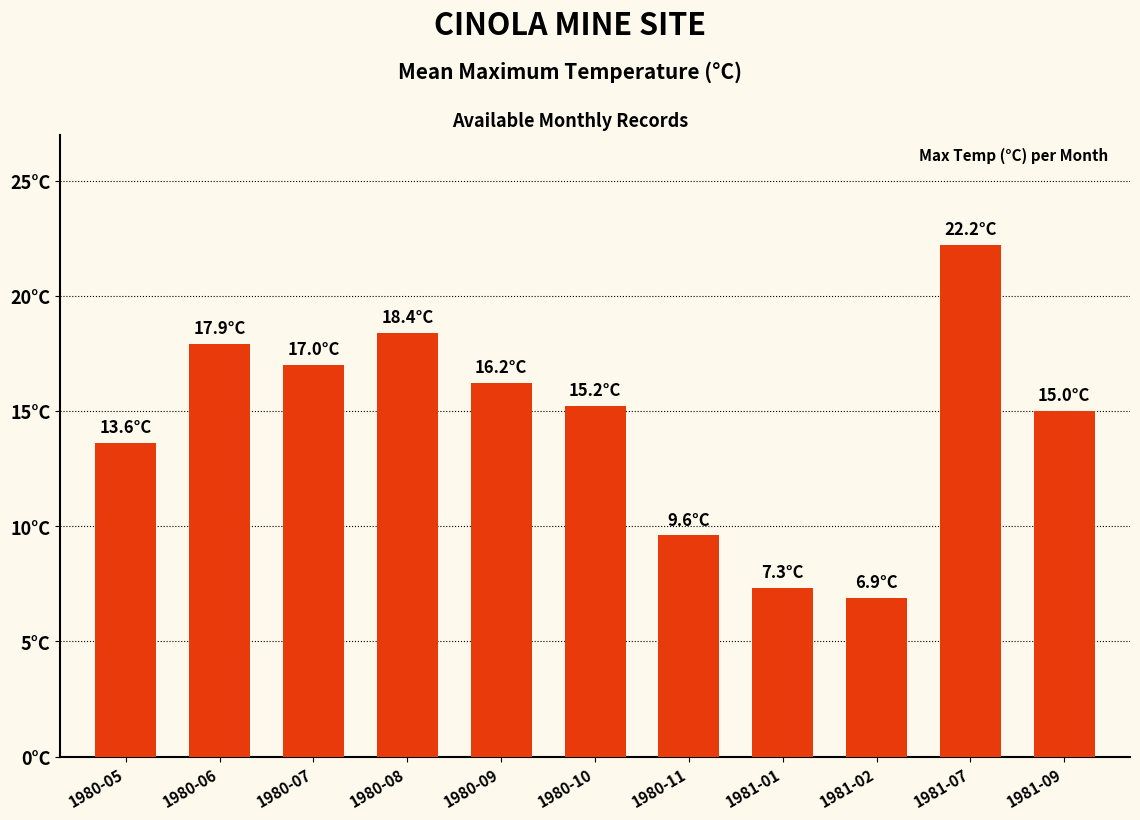

Approximately how many times larger is the value at 1981-07 compared to 1981-09?

1.5